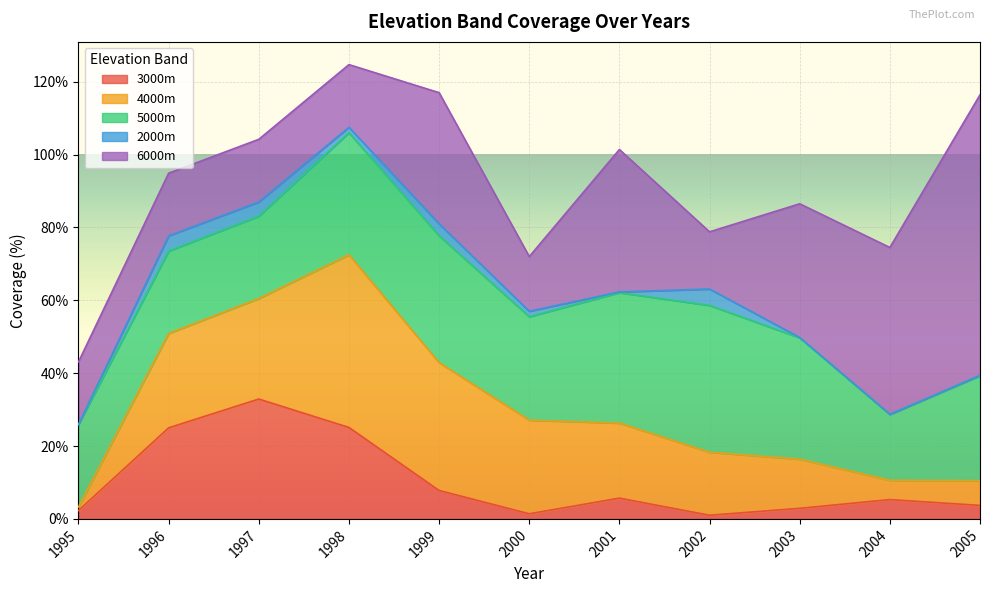

What is the difference between the second highest and minimum values in the 3000m series?

24.1